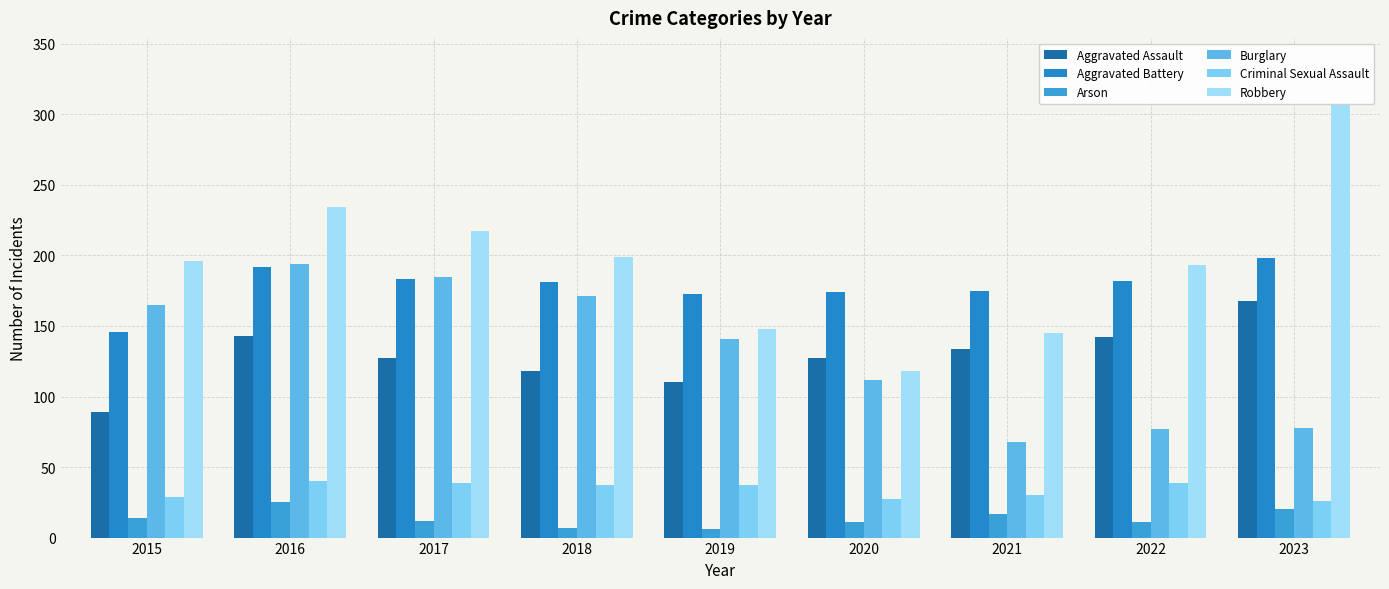

What is the total value across all series at 2016?

828